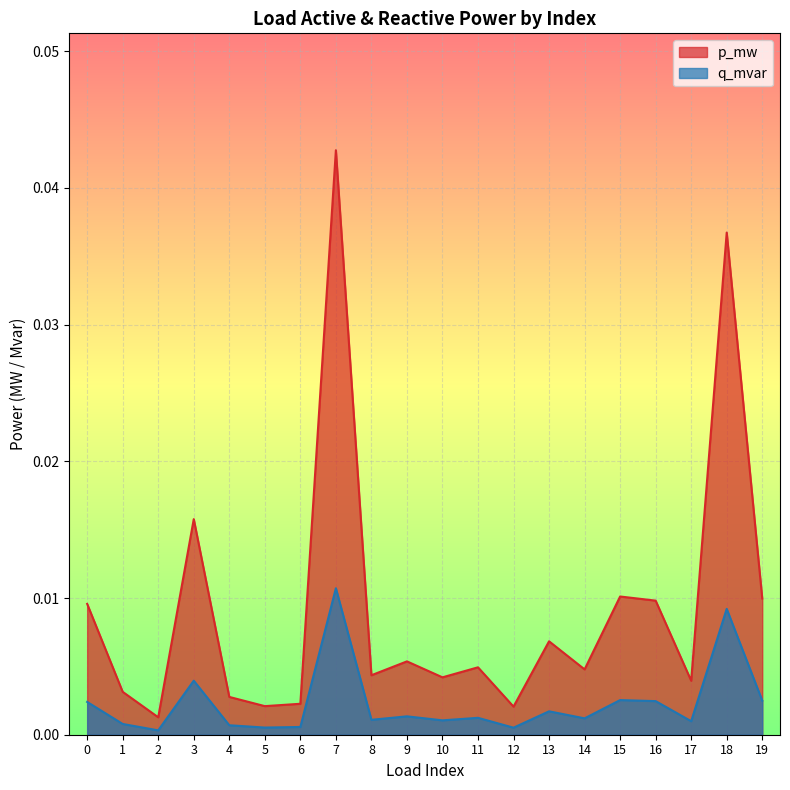

True or false: q_mvar has a value of 0.0 at 16.

False